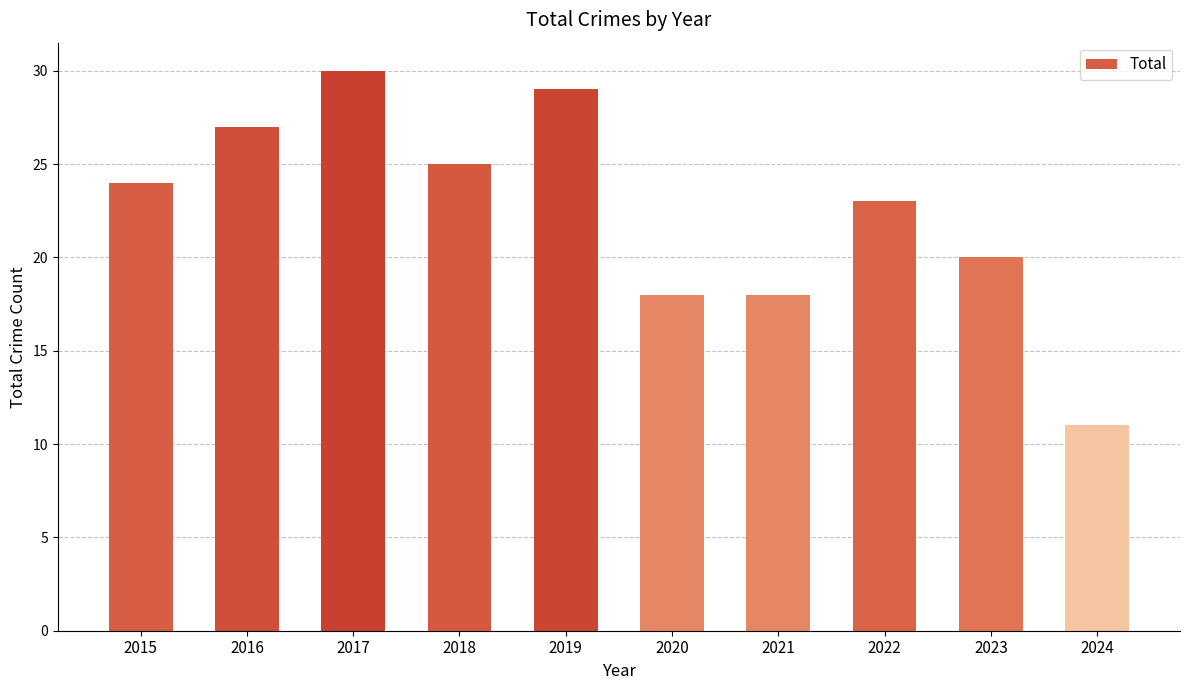

Reading left to right, extract all data points from this chart.

24	27	30	25	29	18	18	23	20	11